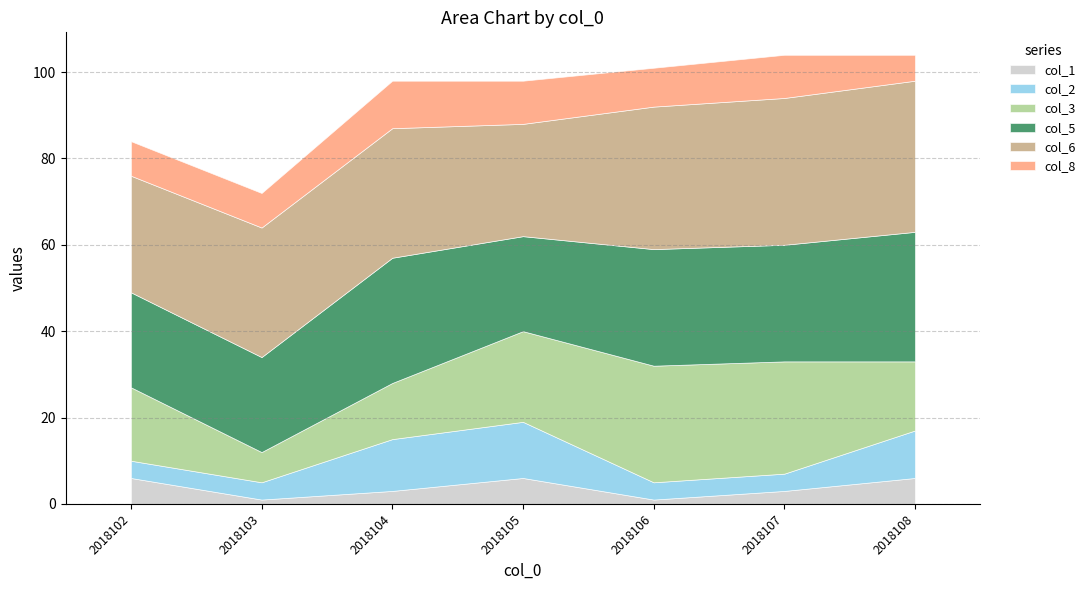

Which series has the largest total across all categories?

col_6